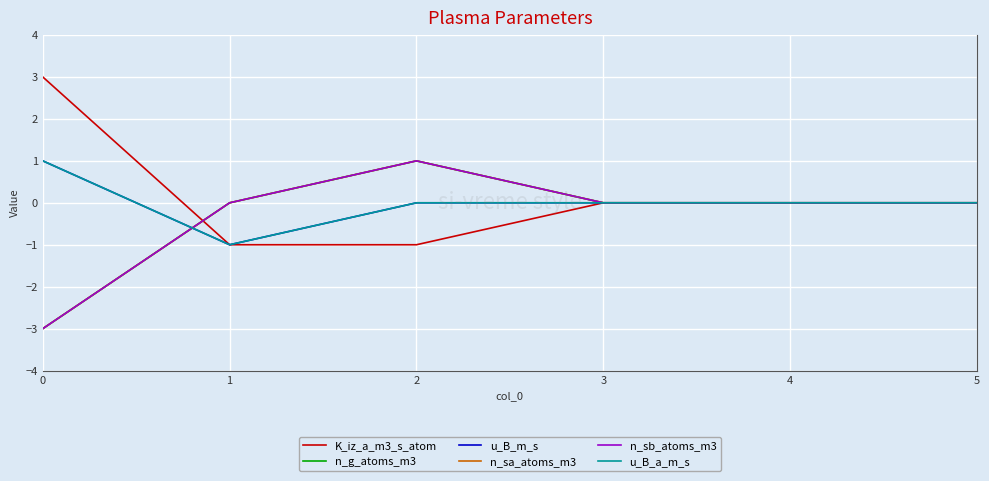

Does the chart have visible grid lines?

Yes